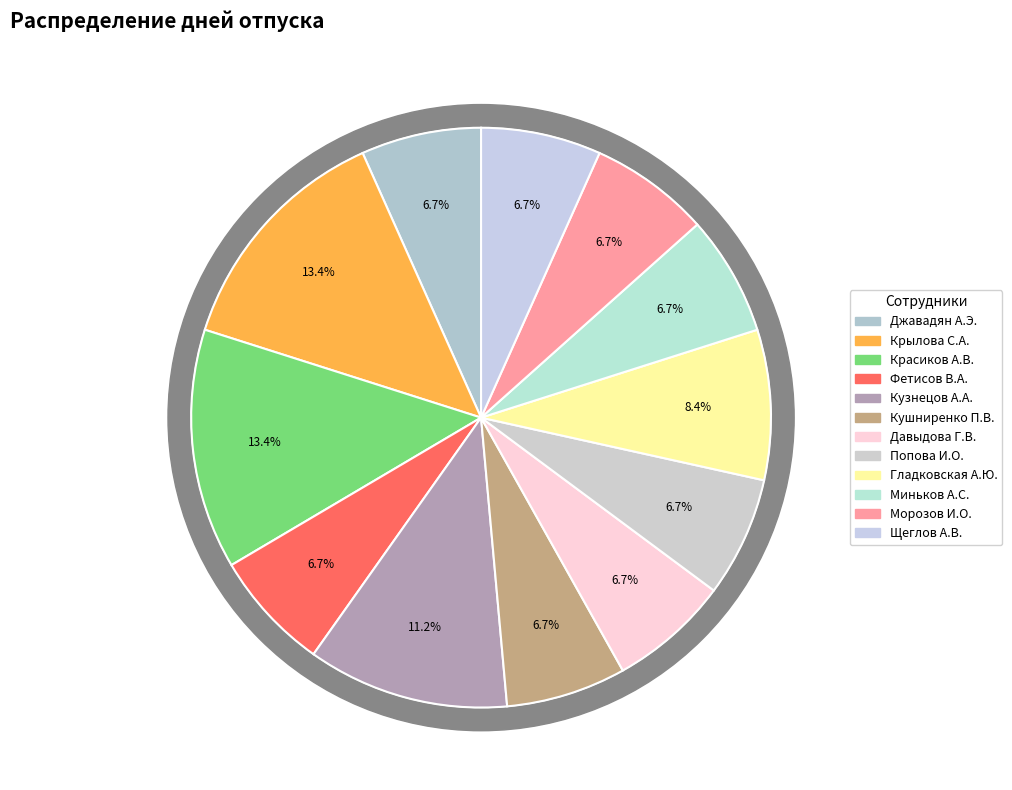

What is the ratio of the value at Красиков А.В. to the value at Джавадян А.Э.?

2.0